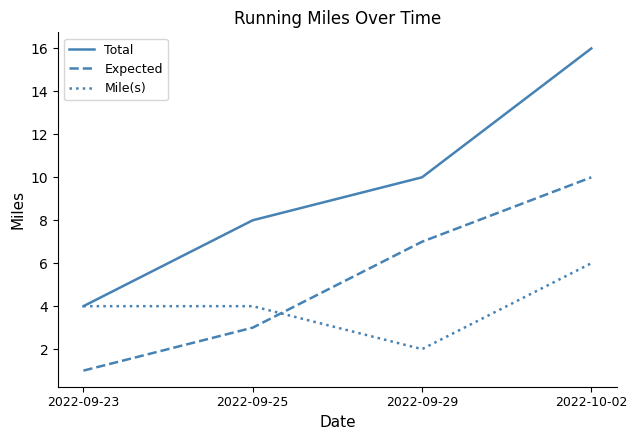

Rank the categories by Total value from highest to lowest.

2022-10-02, 2022-09-29, 2022-09-25, 2022-09-23